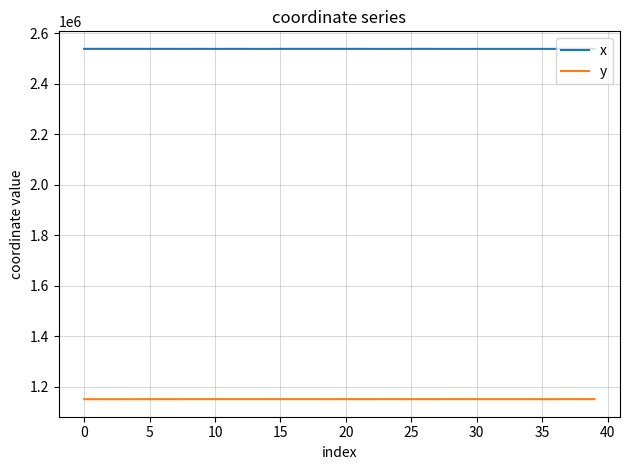

True or false: y and x intersect in this chart.

False